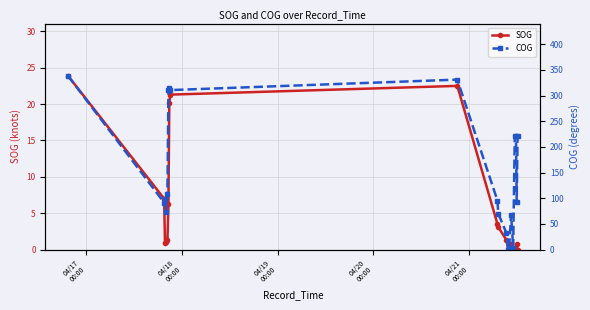

At which category does the chart reach its peak across all series?

04/17
00:00